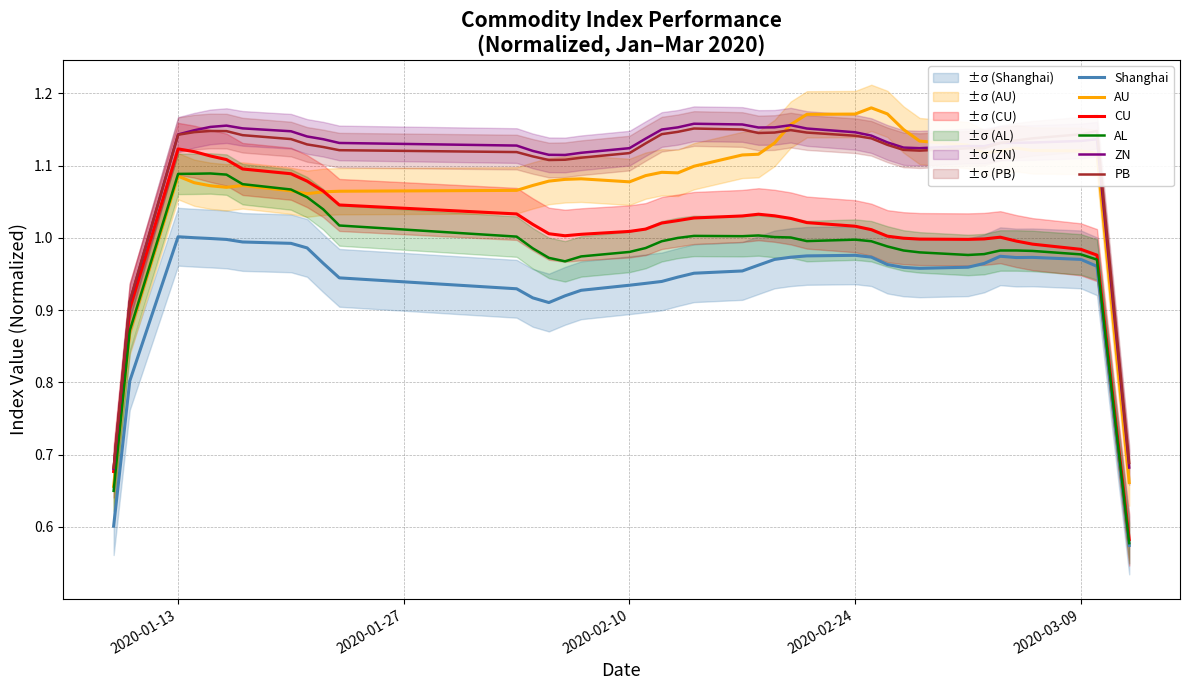

Is this an area chart (filled region under the line)?

No